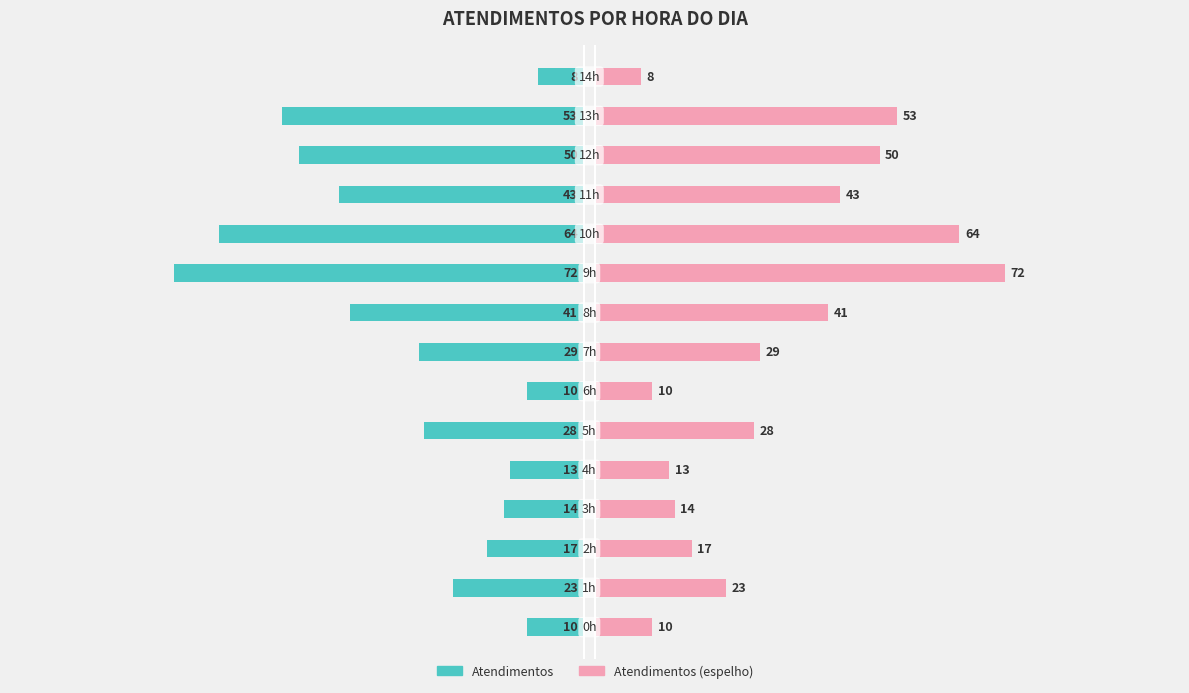

Reading right to left, what are all the values shown in this chart?

atendimentos: 14=-8	13=-53	12=-50	11=-43	10=-64	9=-72	8=-41	7=-29	6=-10	5=-28	4=-13	3=-14	2=-17	1=-23	0=-10
atendimentos (mirror): 14=8	13=53	12=50	11=43	10=64	9=72	8=41	7=29	6=10	5=28	4=13	3=14	2=17	1=23	0=10